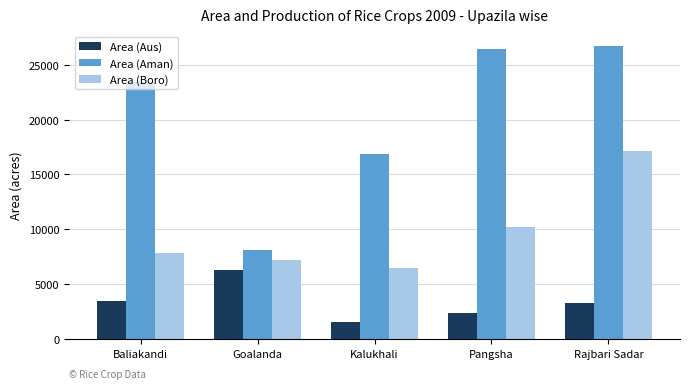

Between Goalanda and Kalukhali, which series saw the biggest shift?

Area (Aman)